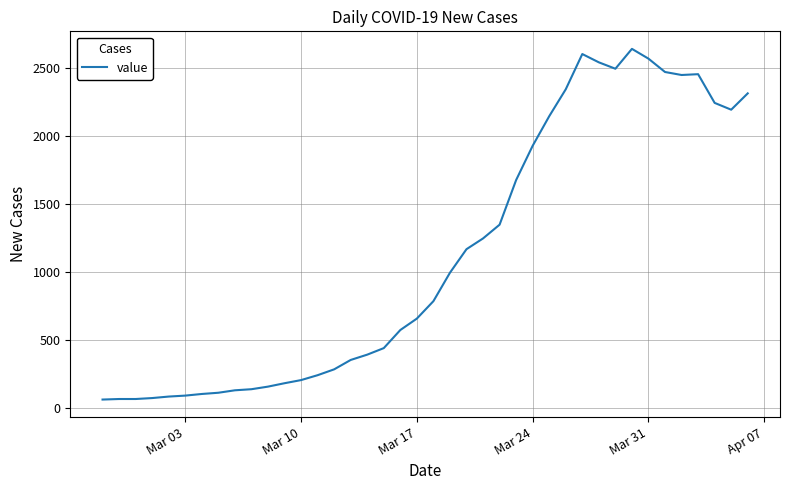

What is the greatest value displayed?

2638